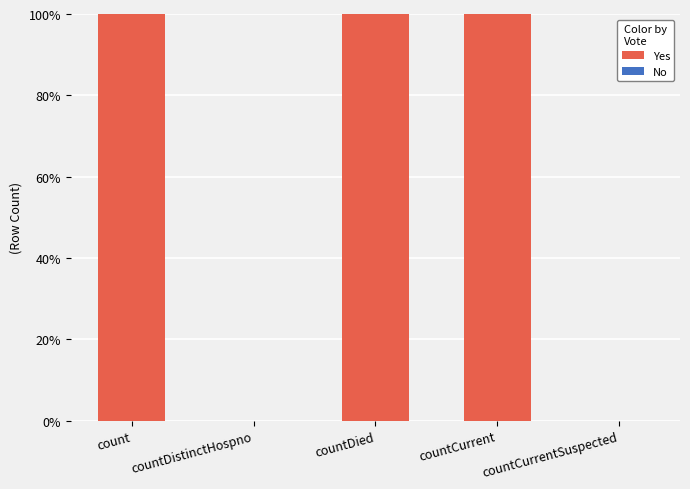

Count the number of categories in the chart.

5